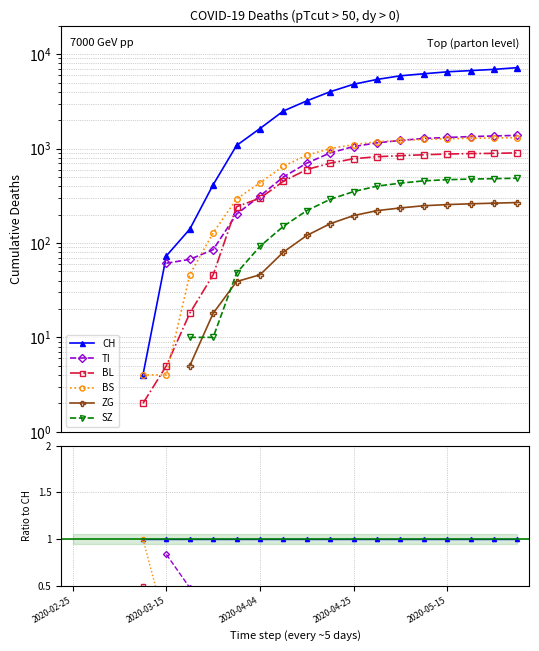

True or false: CH has more than 0 interior local peaks.

False